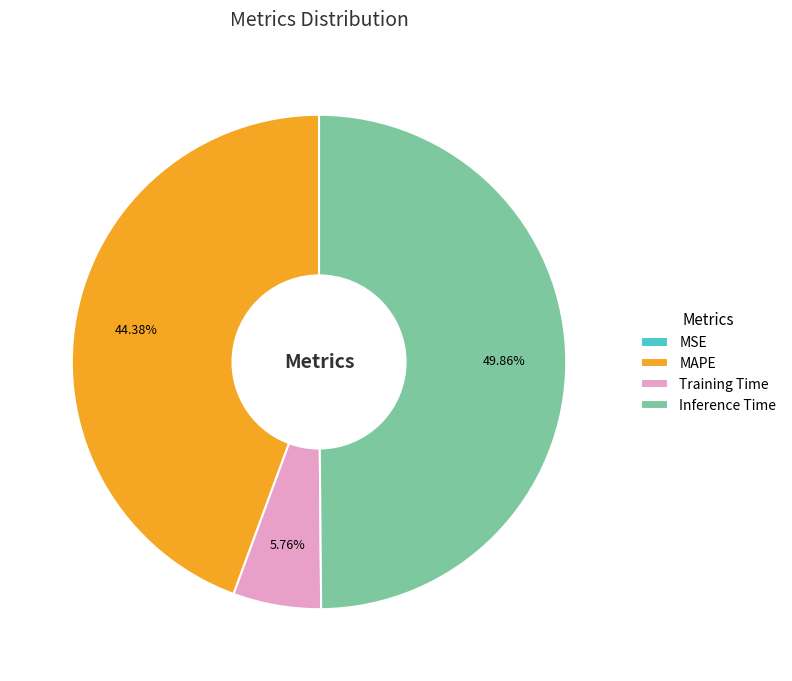

Between Training Time and Inference Time, which is larger?

Inference Time